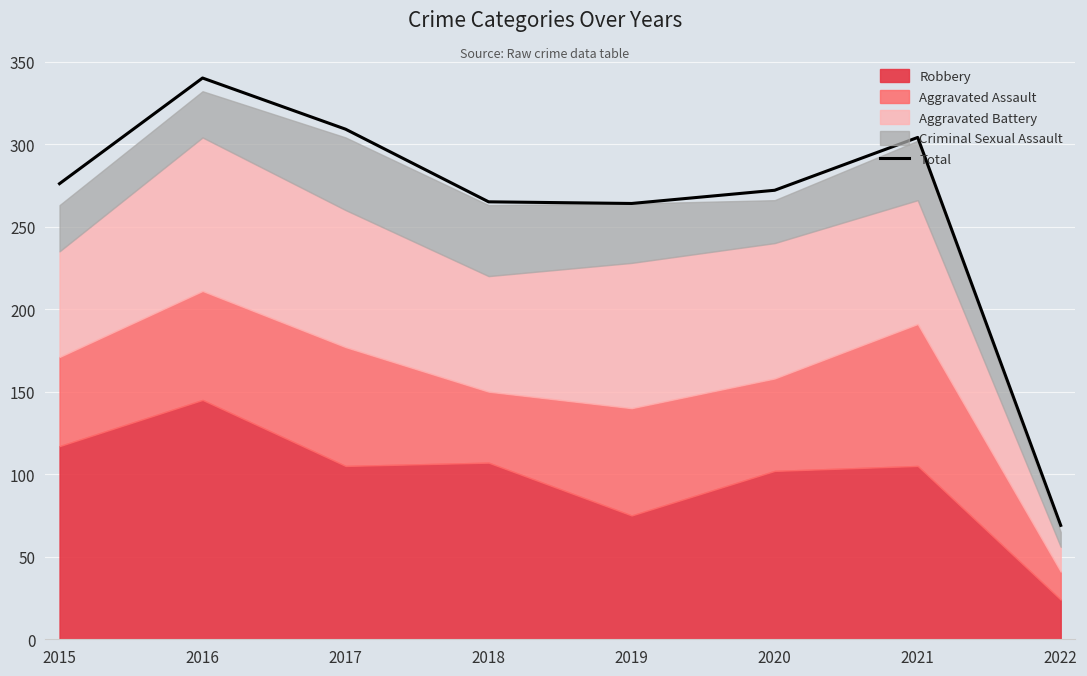

What is the lowest value of the Total series?

69